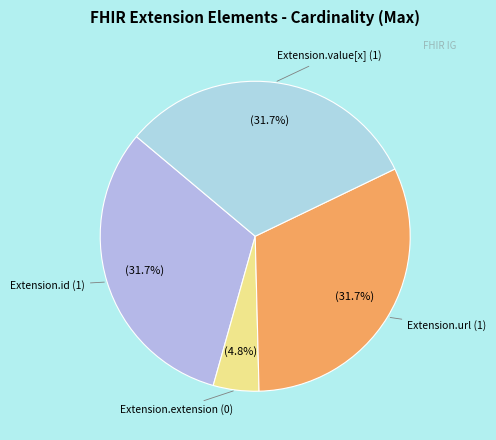

Which slice is the smallest?

Extension.extension